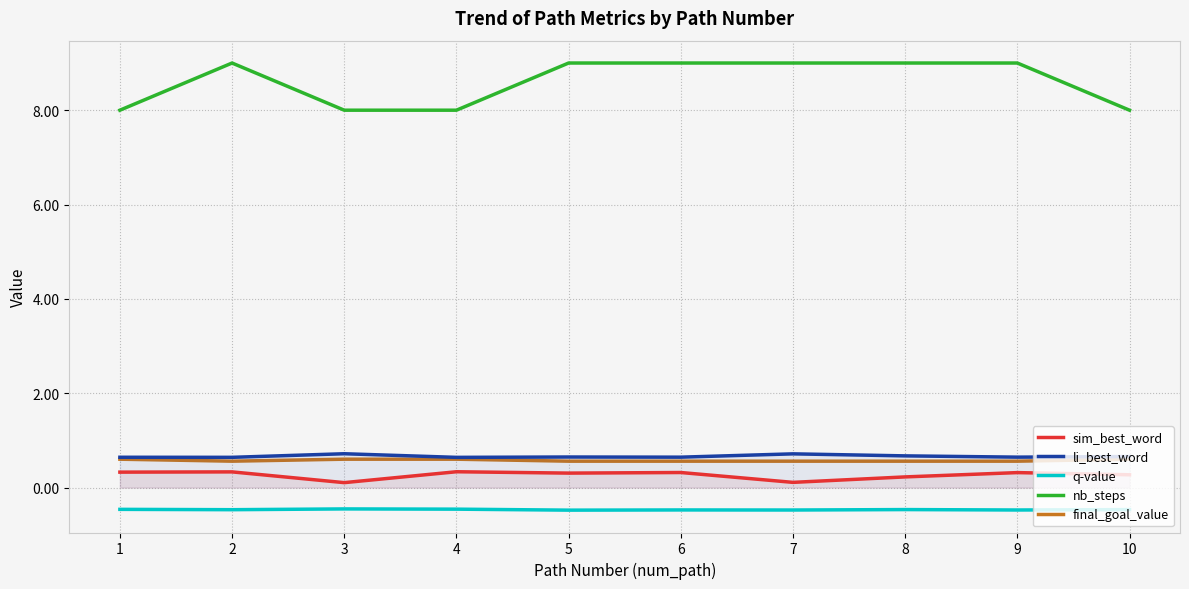

True or false: sim_best_word and nb_steps cross at least once.

False